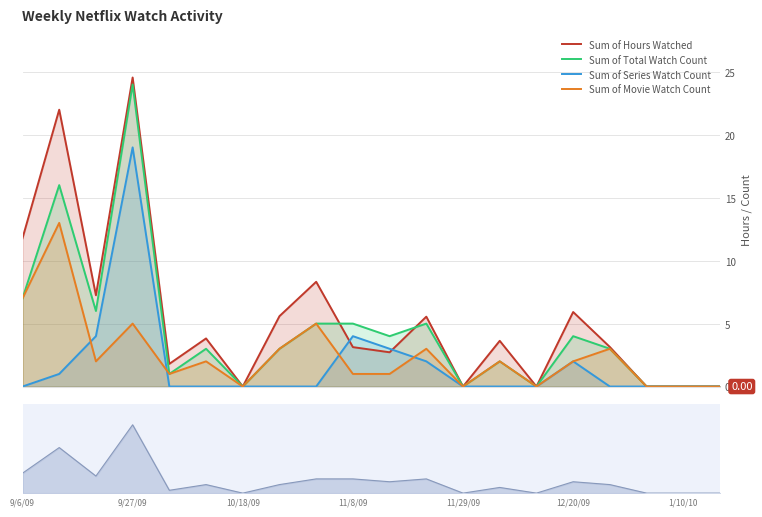

The Sum of Hours Watched series shows 3.7 at 10/18/09. True or false?

False